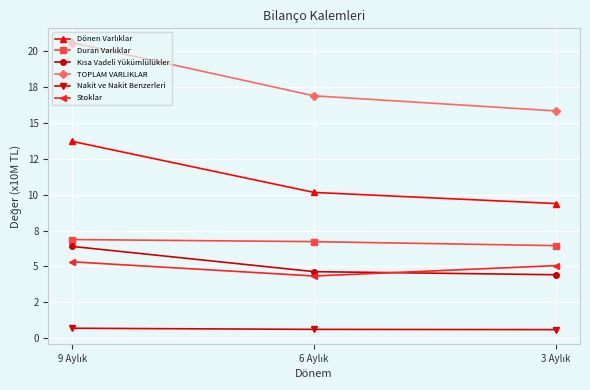

Is this an area chart (filled region under the line)?

No